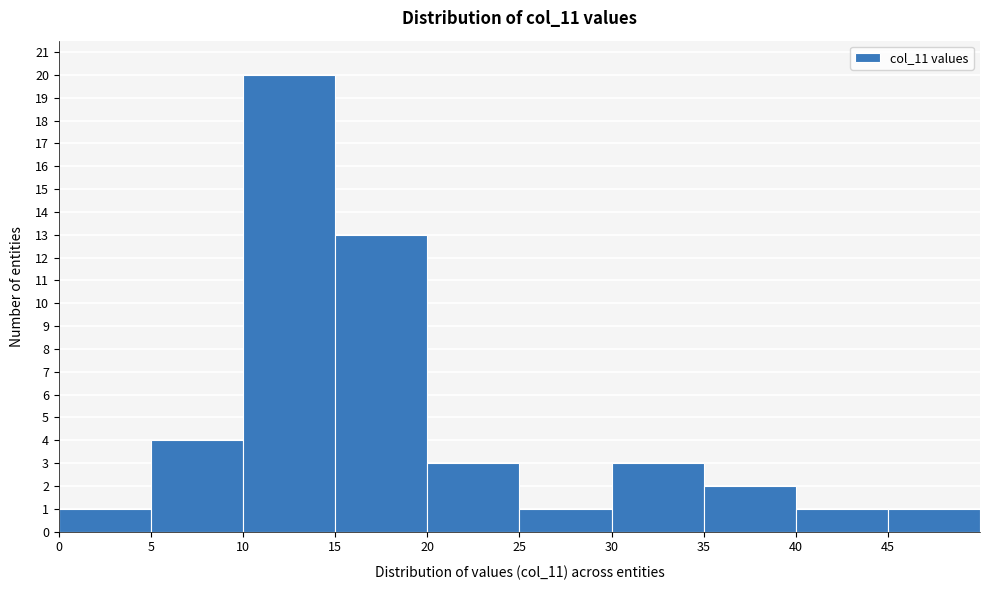

Reading left to right, list every bar in this chart as the range it spans on the x-axis followed by its height. The values are not printed on the chart, so give them approximately, as read against the axis.

0 to 5: 1
5 to 10: 4
10 to 15: 20
15 to 20: 13
20 to 25: 3
25 to 30: 1
30 to 35: 3
35 to 40: 2
40 to 45: 1
45 to 50: 1